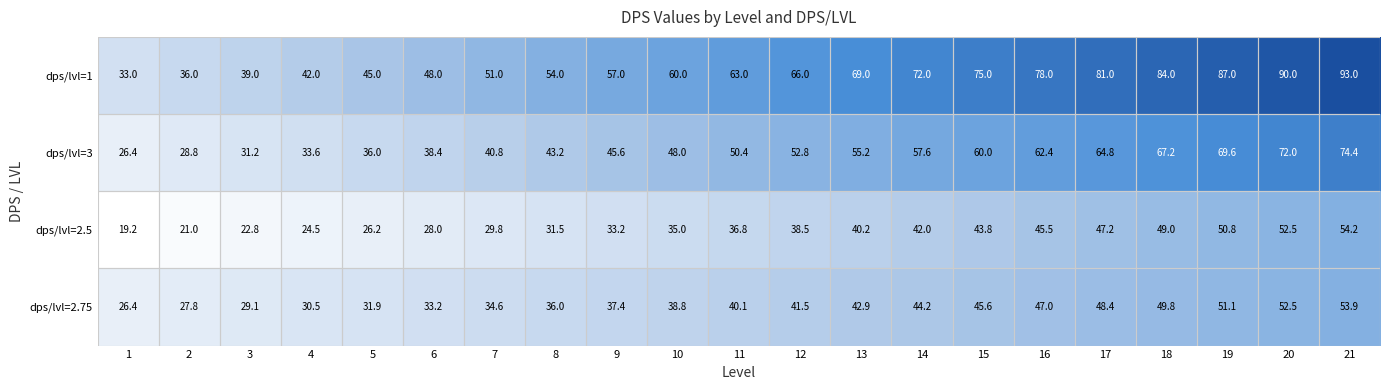

What is the difference between the highest and lowest values at 8?

22.5